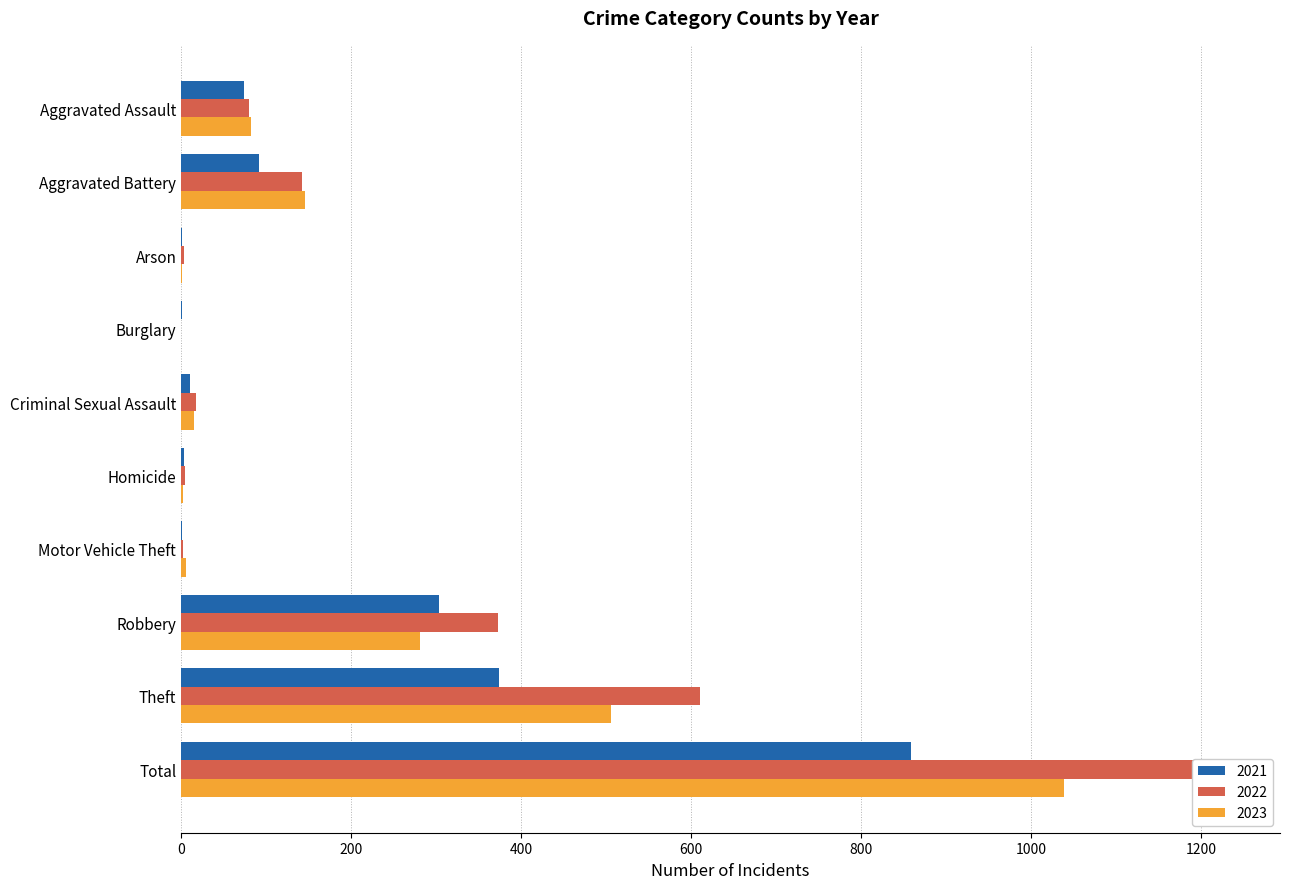

The 2021 series shows 303 at Robbery. True or false?

True